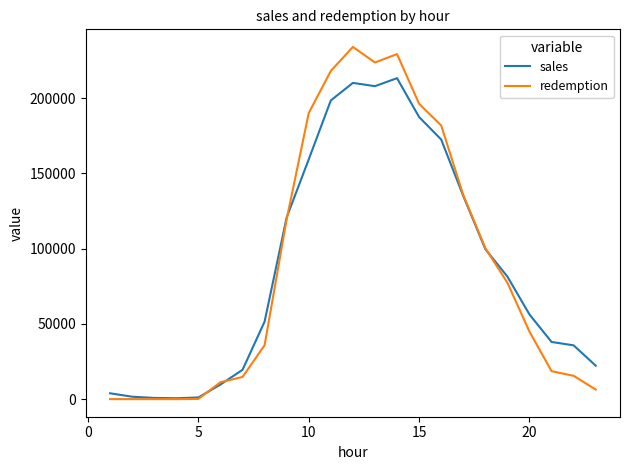

Which series has the widest spread of values?

redemption